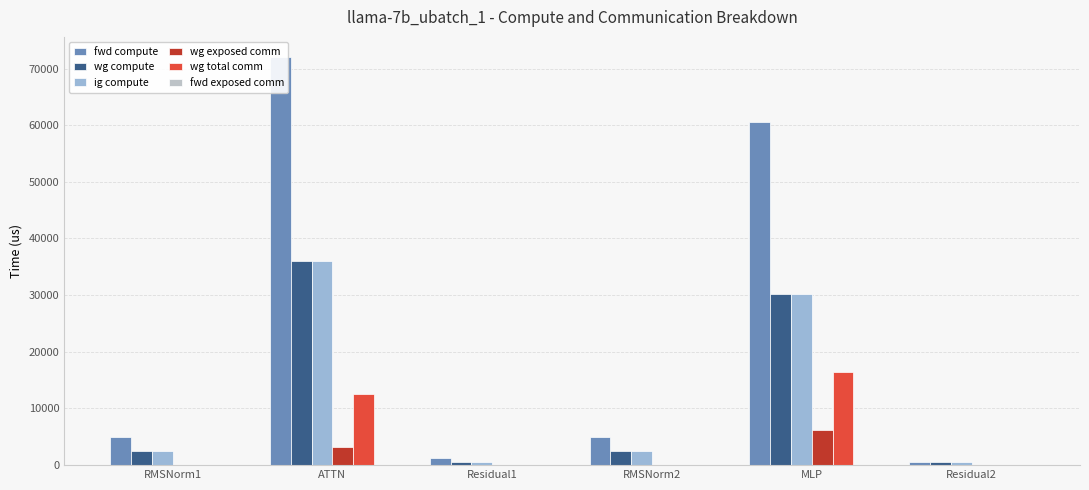

Read the wg compute value at MLP.

30277.6